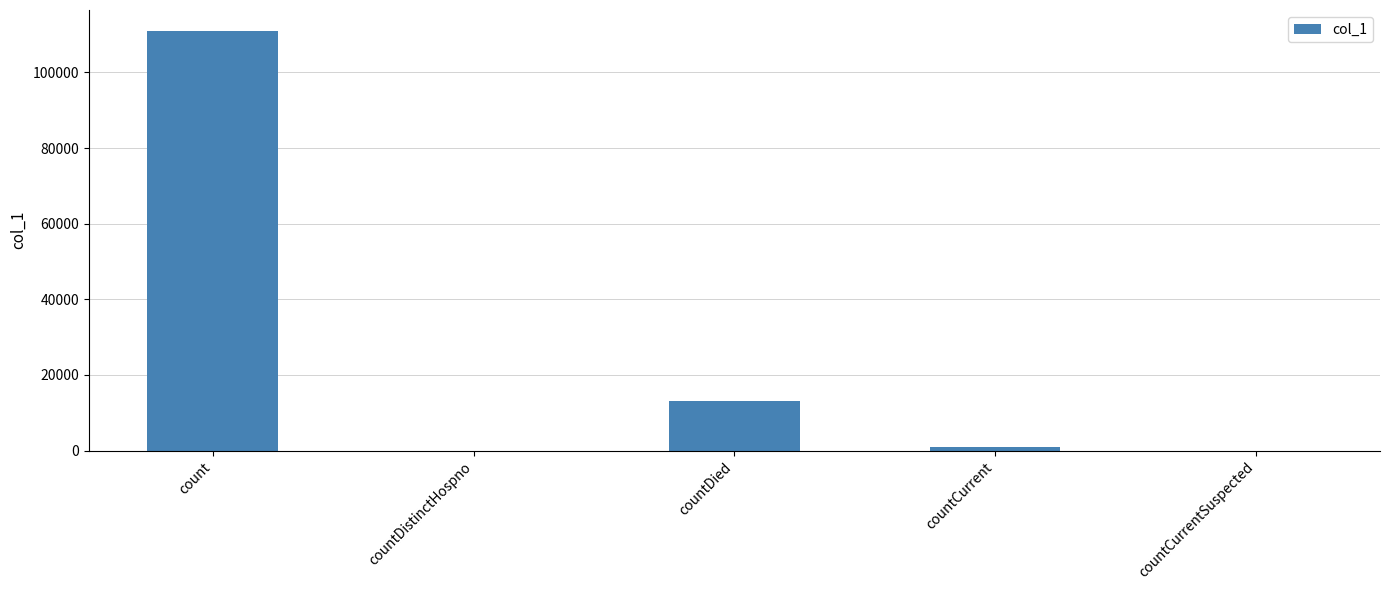

What is the change in value from count to countCurrent?

-109955